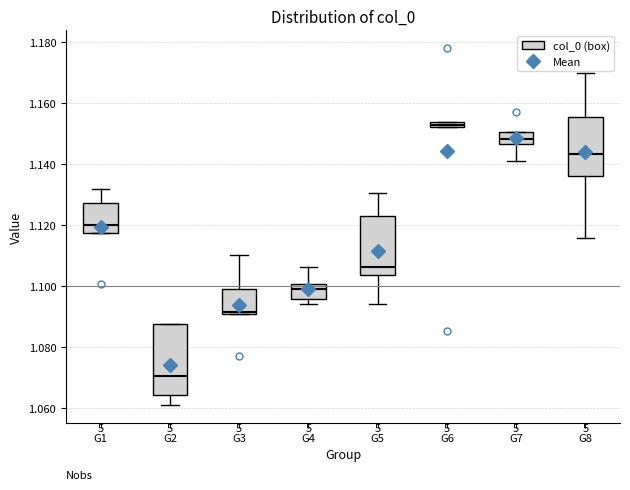

Where does the median line of the box for G8 sit on the y-axis? The values are not printed on the chart, so give them approximately, as read against the axis.

1.144